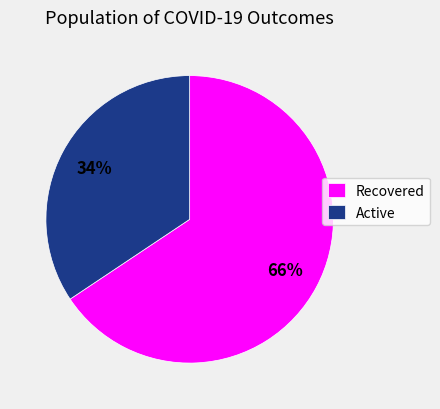

Count the number of slices in the pie.

2